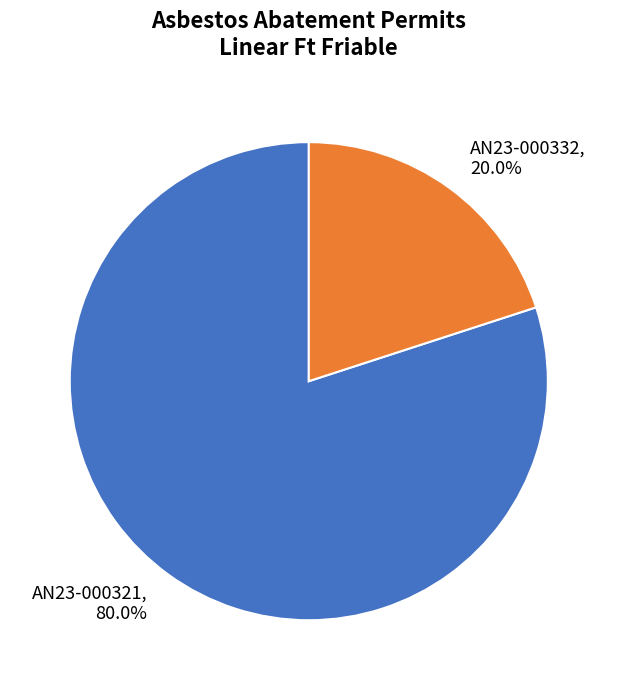

Is AN23-000321 the majority of the pie?

Yes